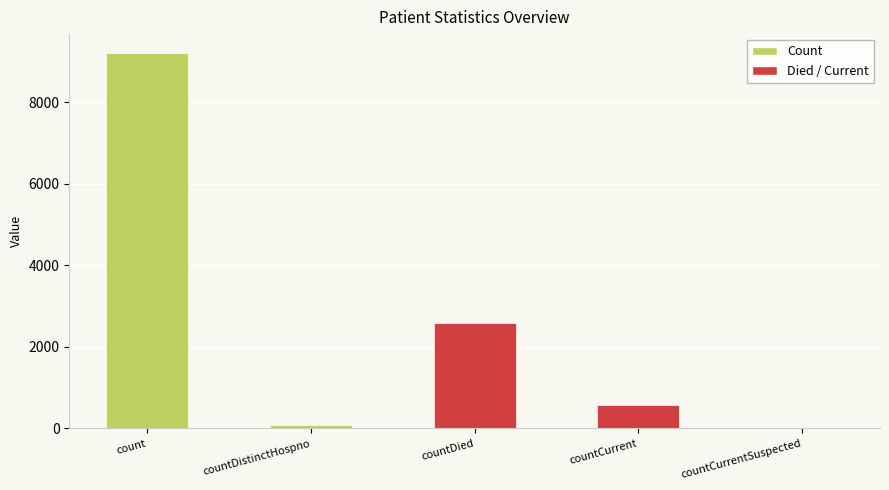

Reading left to right, list all the values displayed in this chart.

count=9211	countDistinctHospno=77	countDied=2583	countCurrent=566	countCurrentSuspected=0